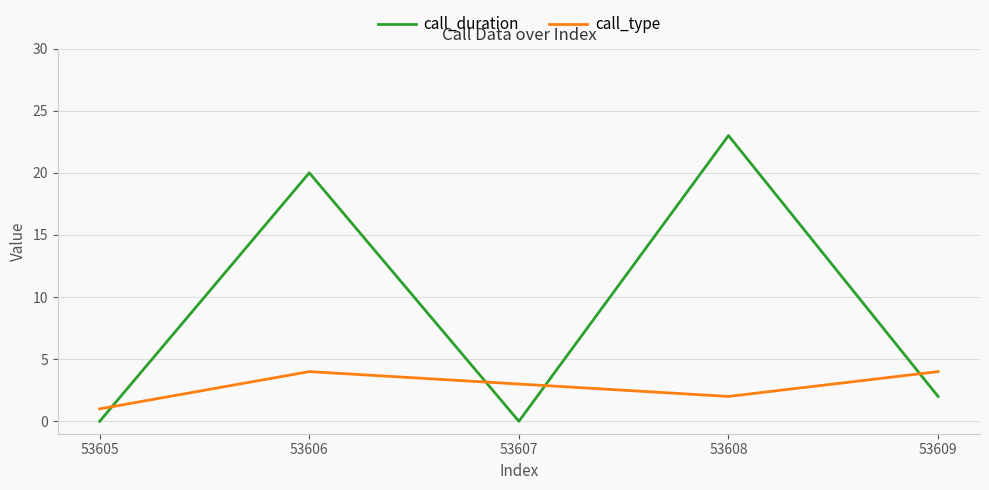

At which category does call_type reach its first local peak?

53606